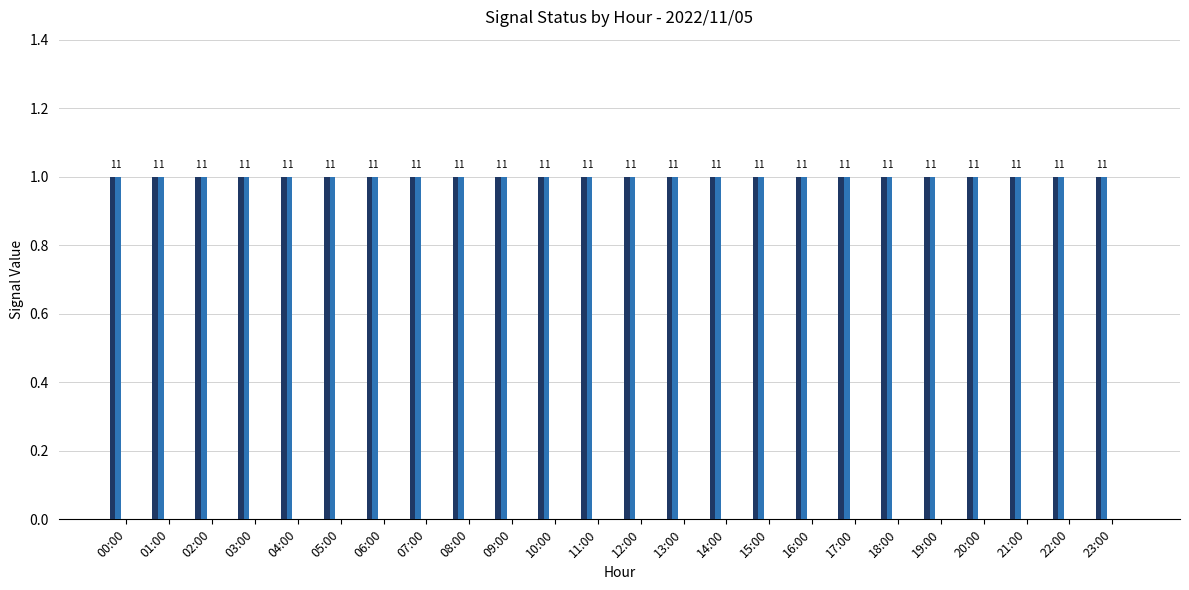

Which category has the lowest value in the _Service series?

00:00